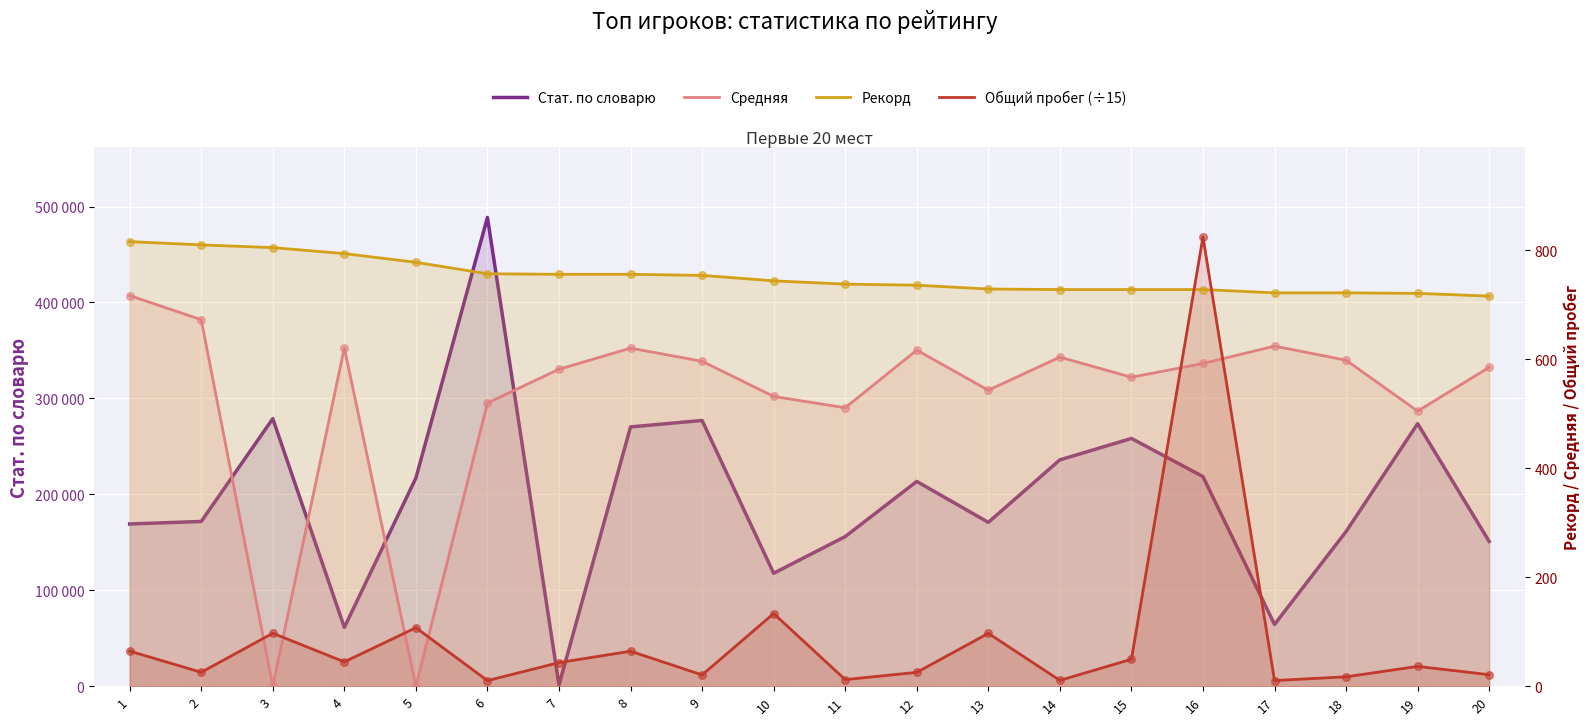

Is the value of Средняя at 15 greater than the value of Рекорд at 11?

No